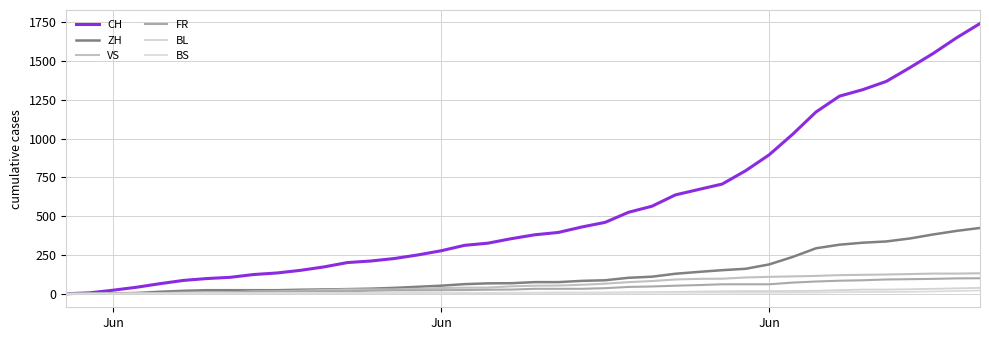

What is the average value of the ZH series?

124